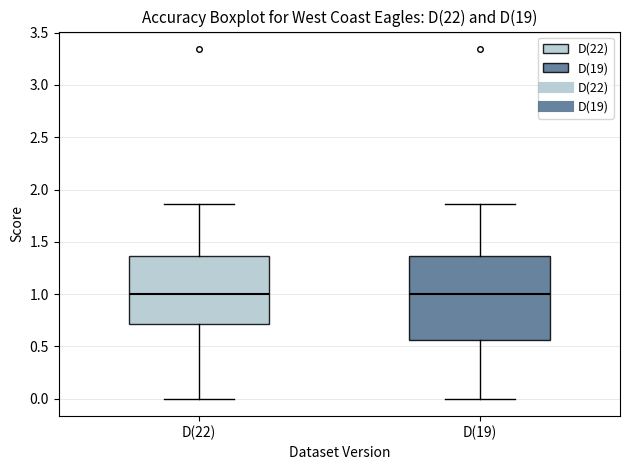

Where does the lower whisker of the box for D(19) end on the y-axis? The values are not printed on the chart, so give them approximately, as read against the axis.

0.00